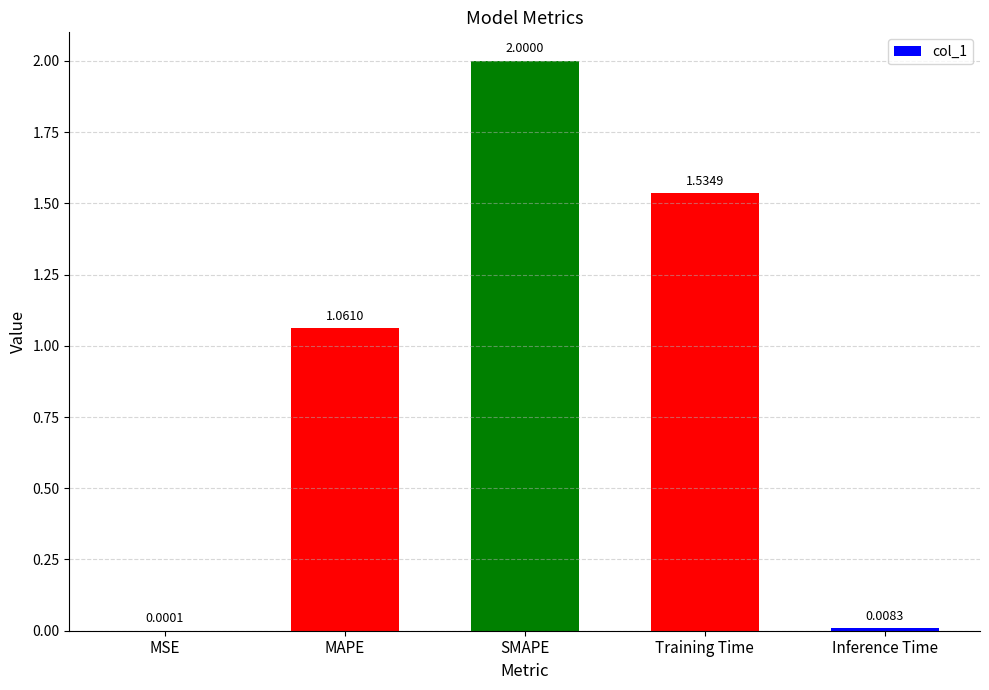

Is it true that the value at MAPE is 0.2?

False